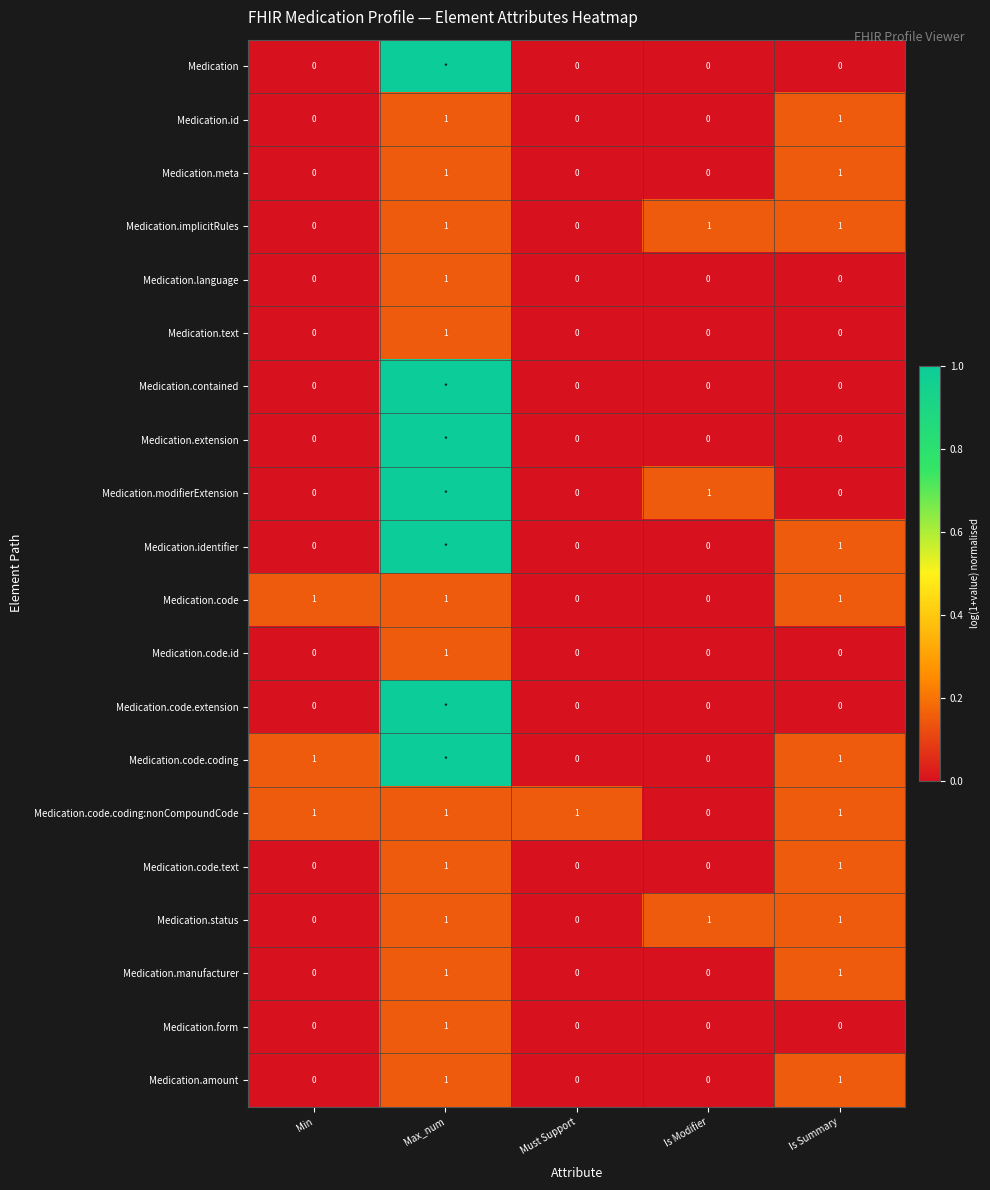

What is the total value across all series at Min?

3